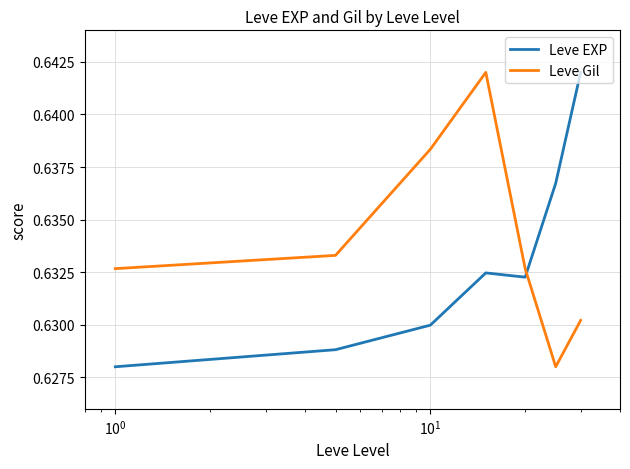

How many lines are shown in the chart?

2